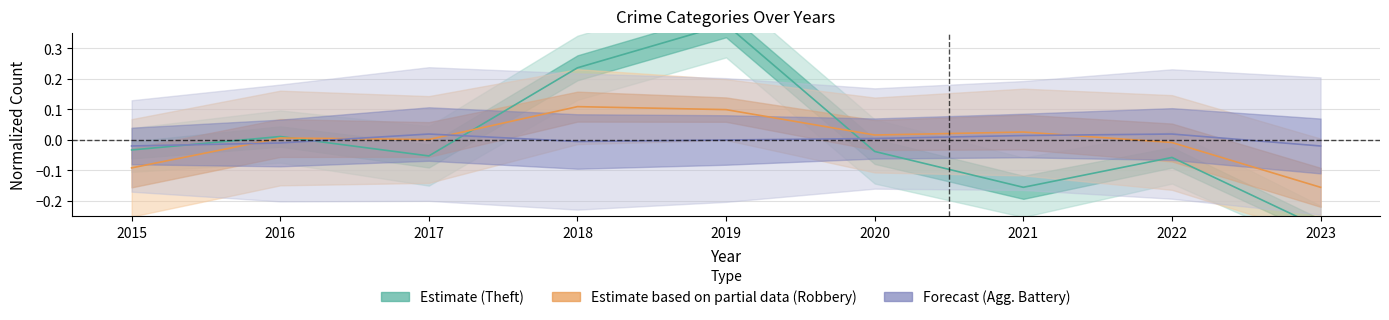

Which series has the largest range (max minus min)?

Theft